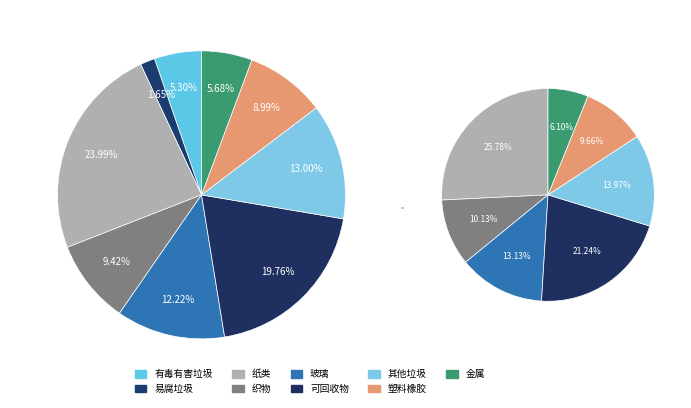

True or false: 22 accounts for 2% of the total.

True